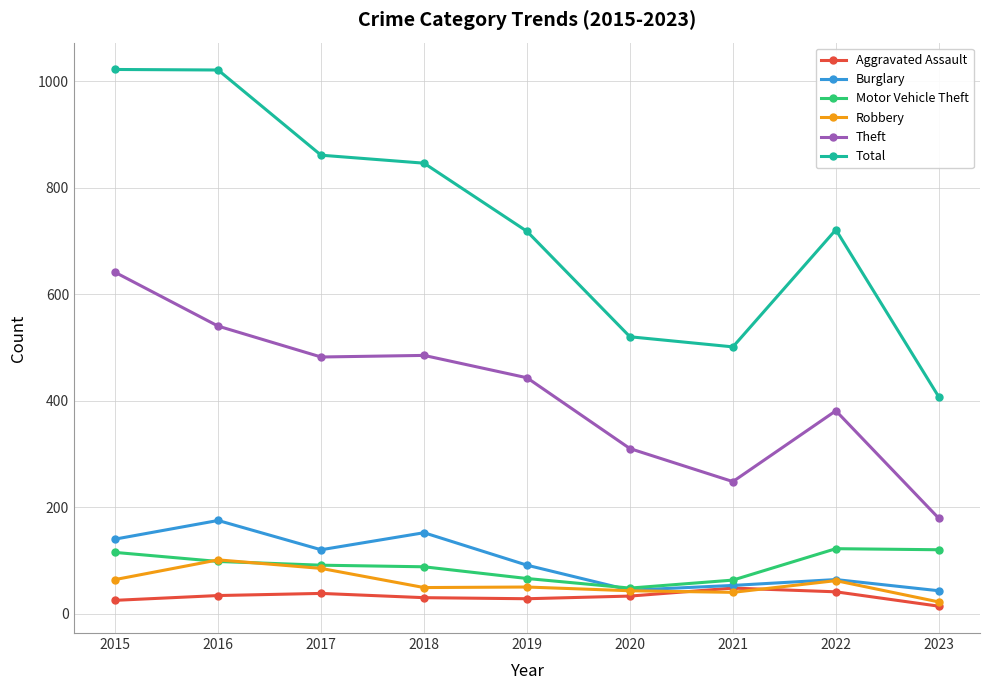

At how many categories does at least one series exceed 992?

2